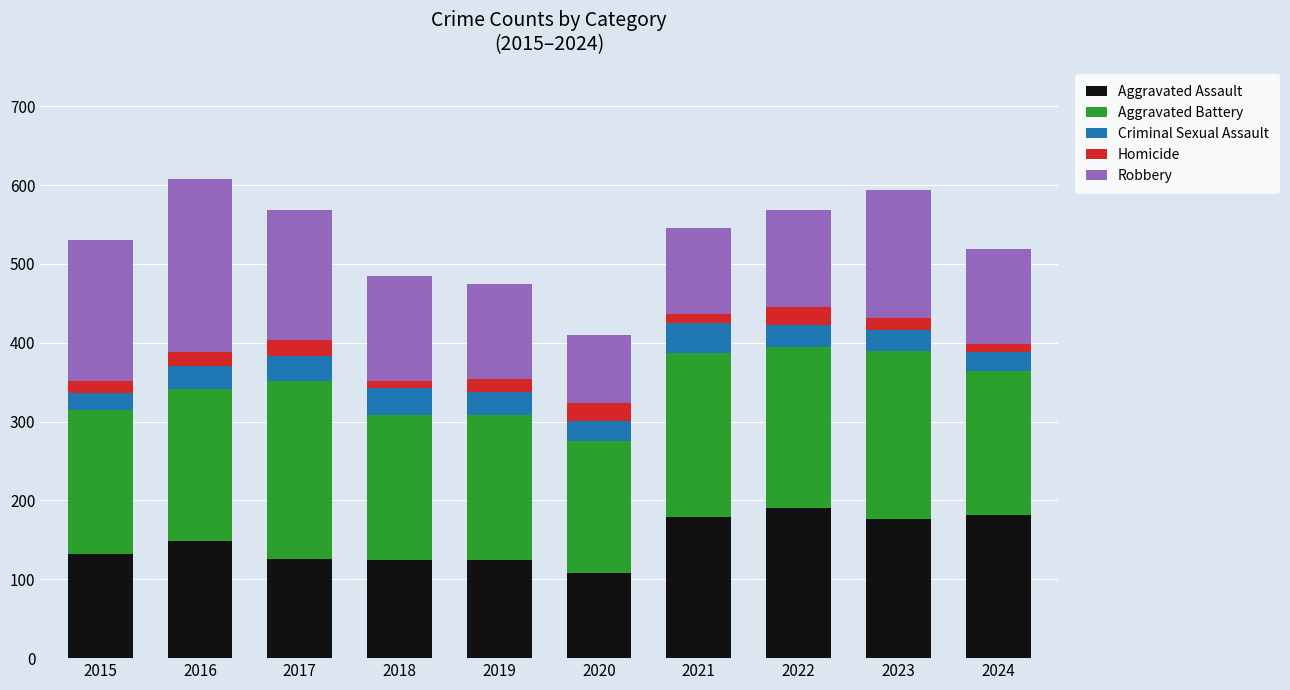

What is the total value across all series at 2020?

410